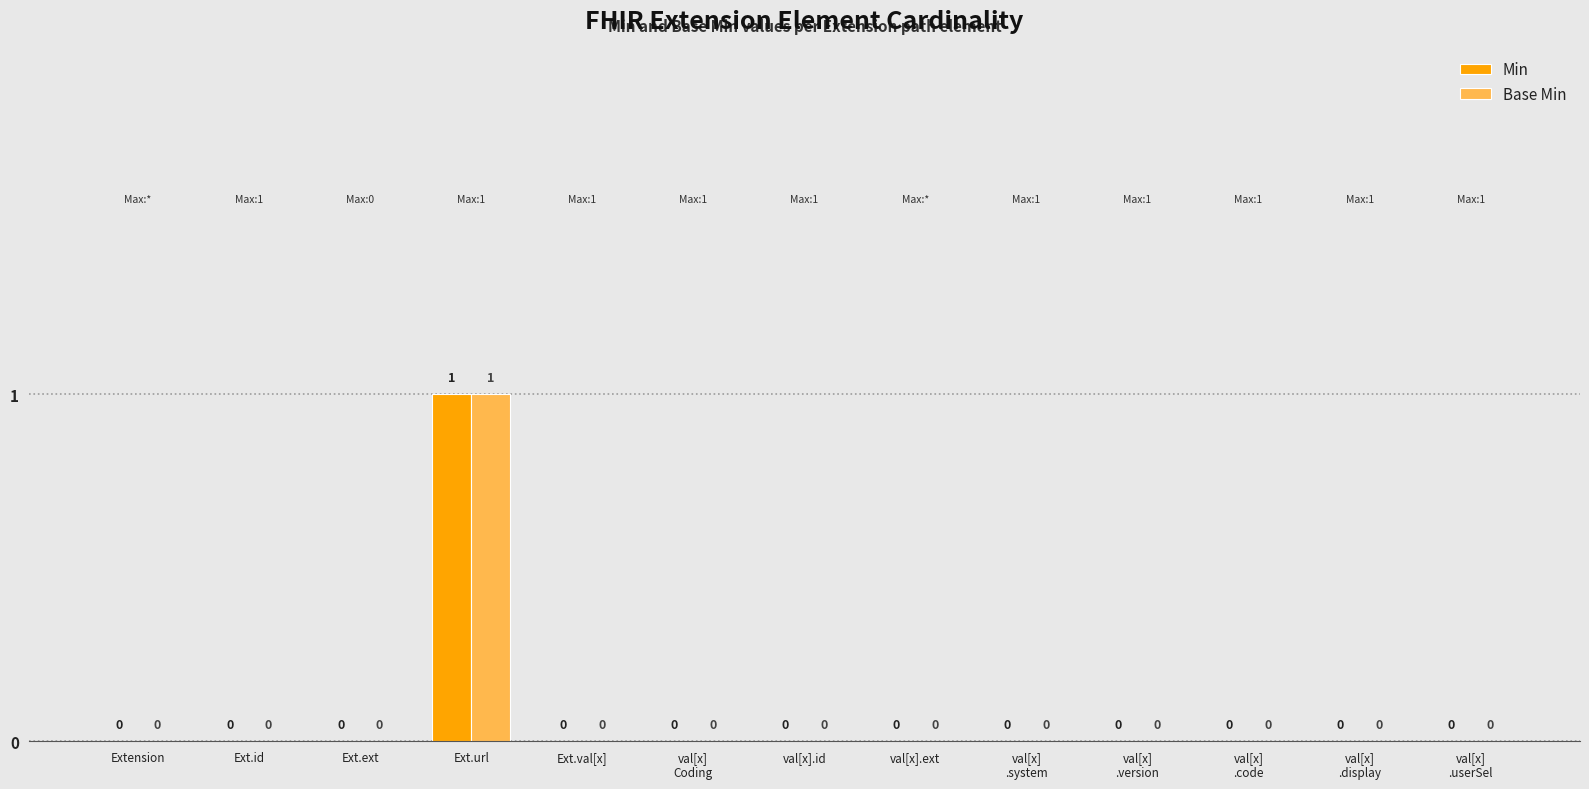

Count the Base Min values in the range 0 to 1.

13